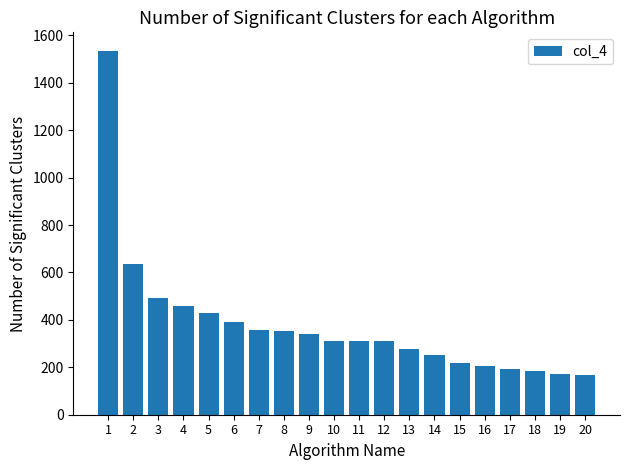

How many categories are shown in the chart?

20